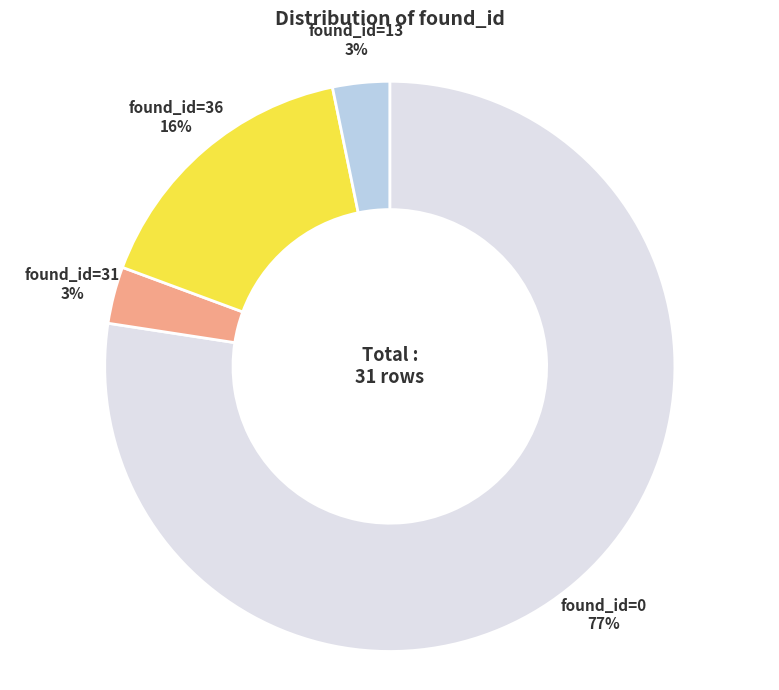

To the nearest percent, what is the average slice percentage?

25%